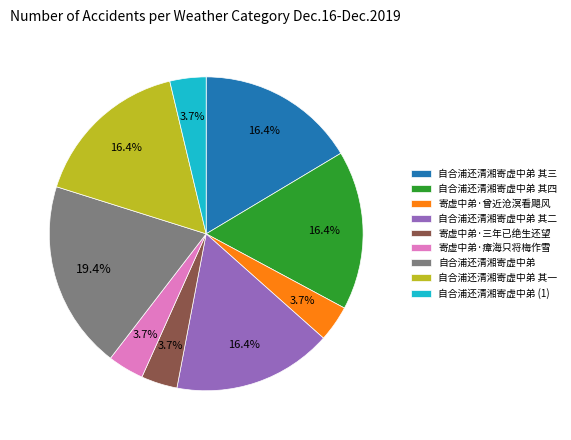

What is the ratio of the value at 自合浦还清湘寄虚中弟 to the value at 自合浦还清湘寄虚中弟 其一?

1.2